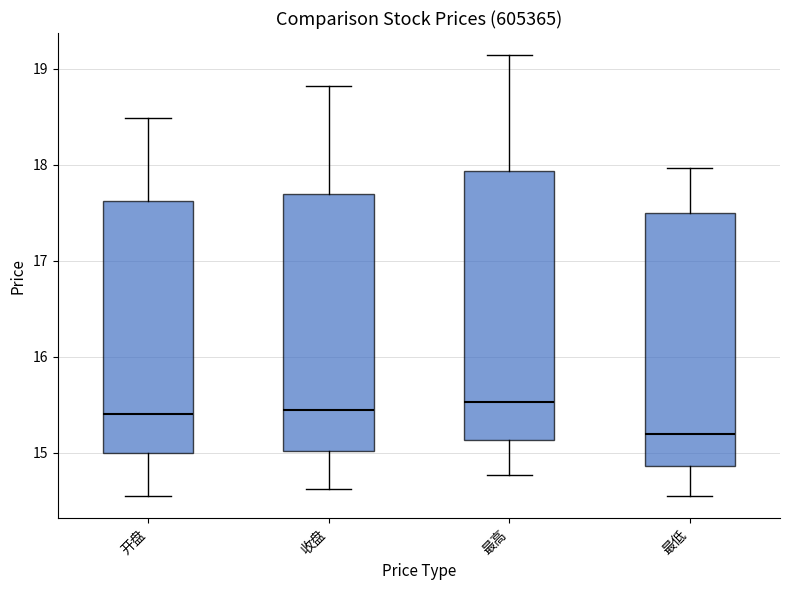

Where does the lower whisker of the box for 收盘 end on the y-axis? The values are not printed on the chart, so give them approximately, as read against the axis.

14.6